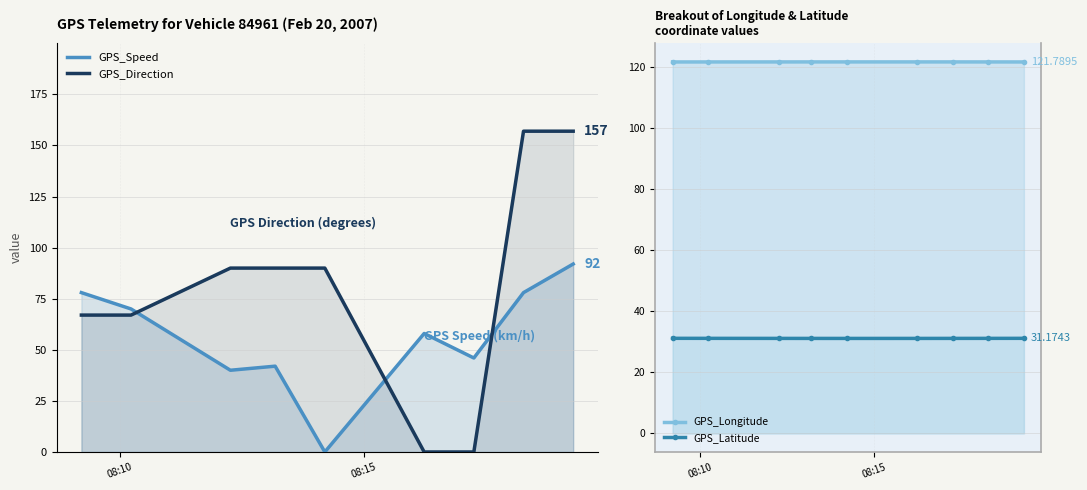

What position from the left is 08:10?

1